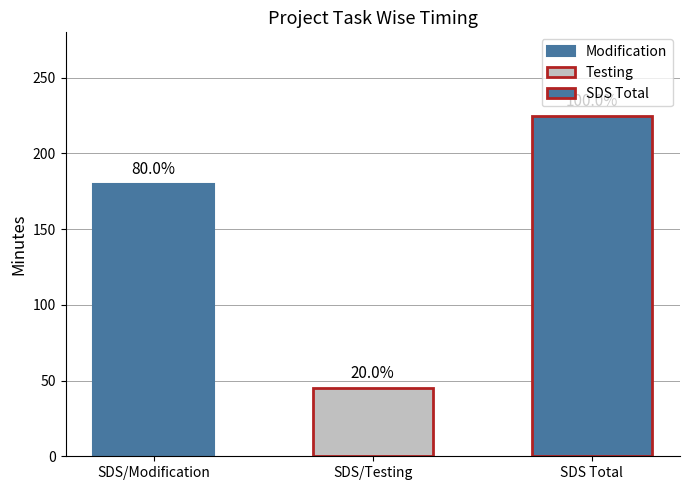

True or false: Testing has a value of 15 at SDS/Total.

False